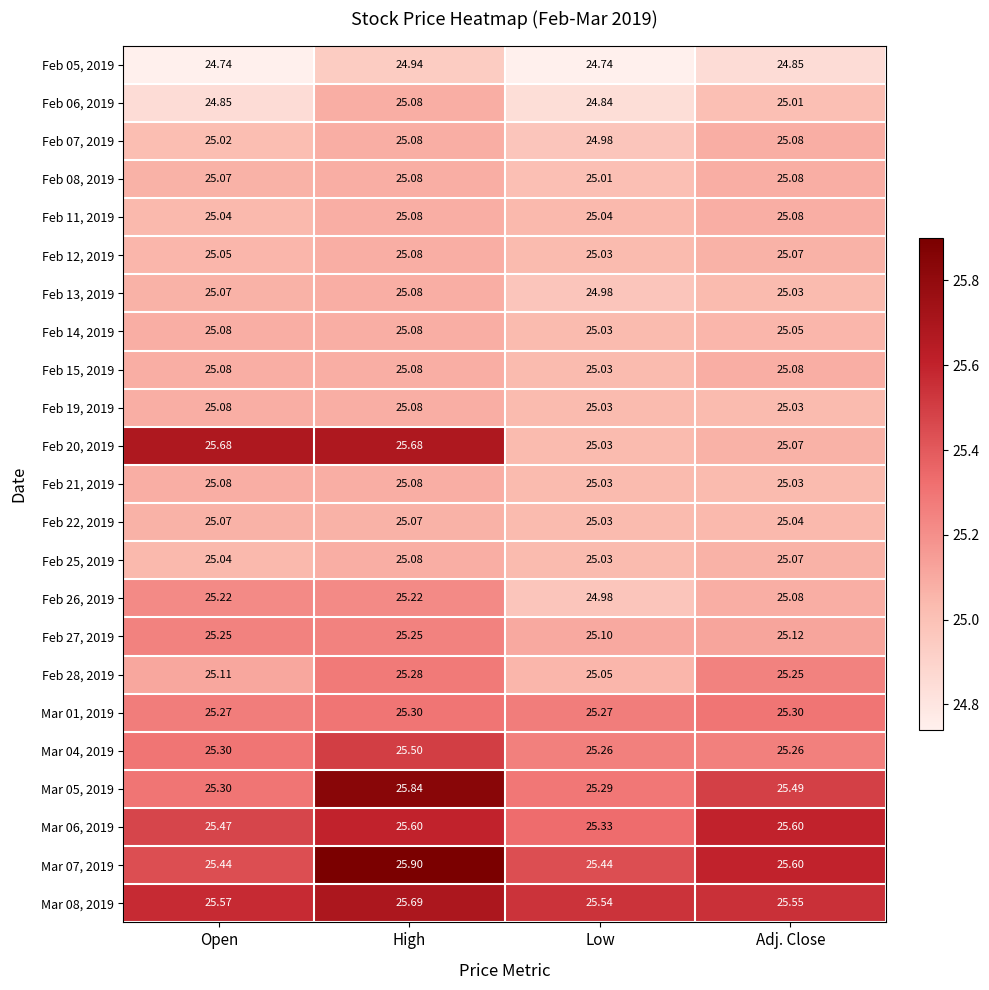

Which label corresponds to the largest value in the chart?

High